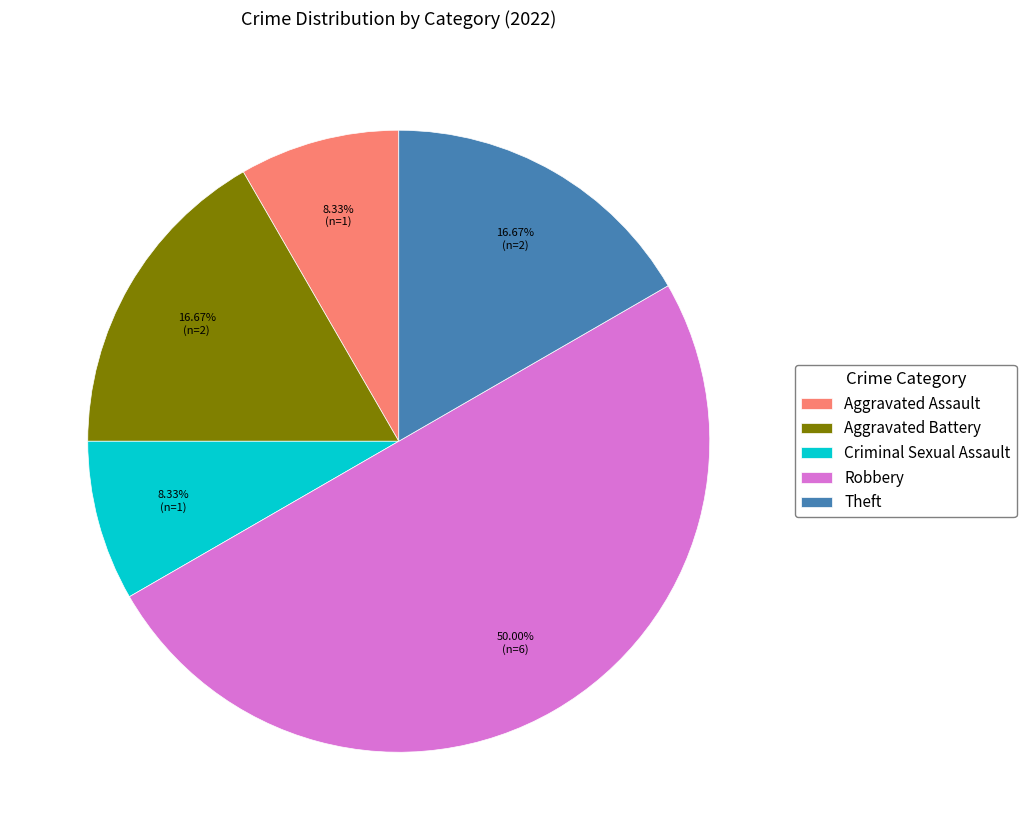

Is Theft the majority of the pie?

No